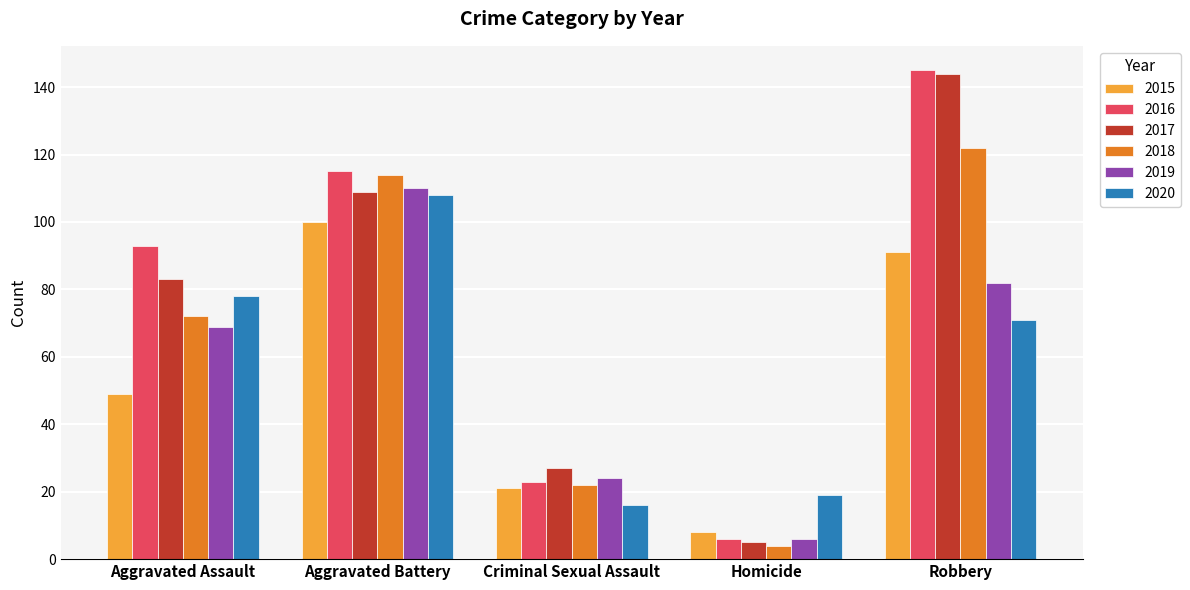

The value of 2015 at Criminal Sexual Assault is 21. True or false?

True